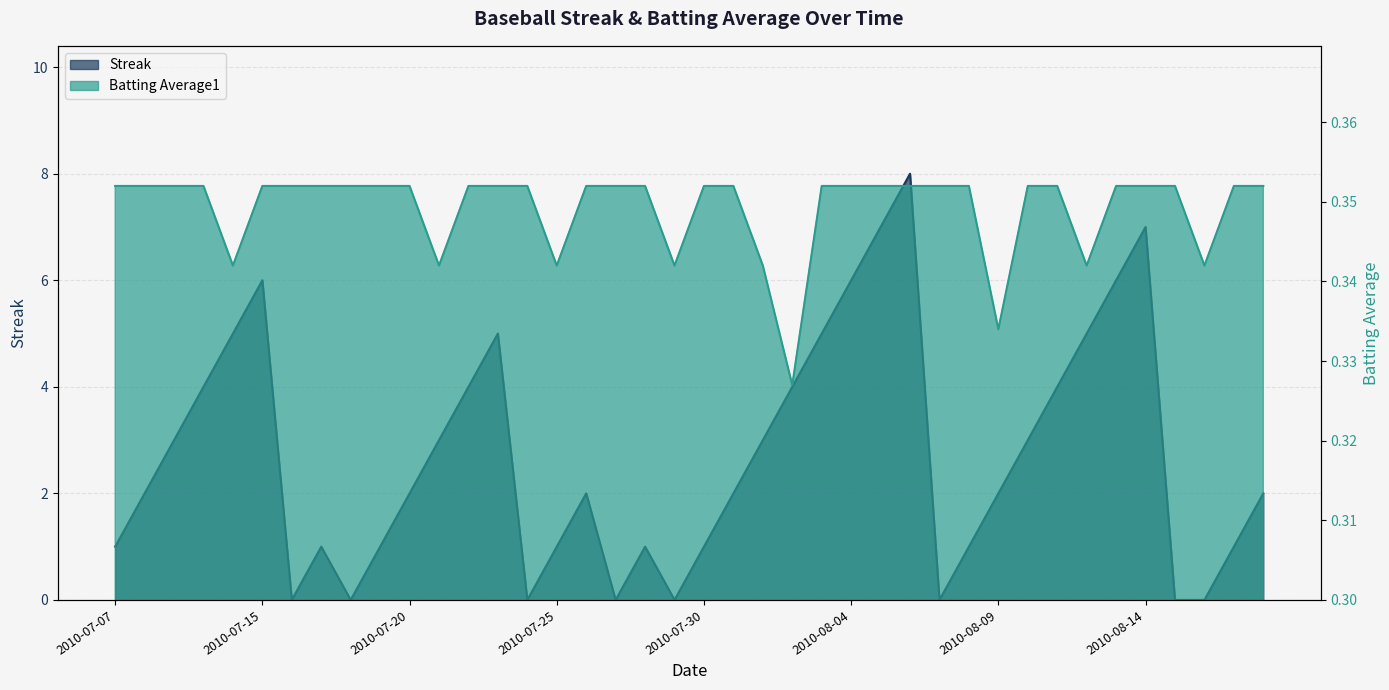

What is the highest value of the Batting Average1 series?

0.4